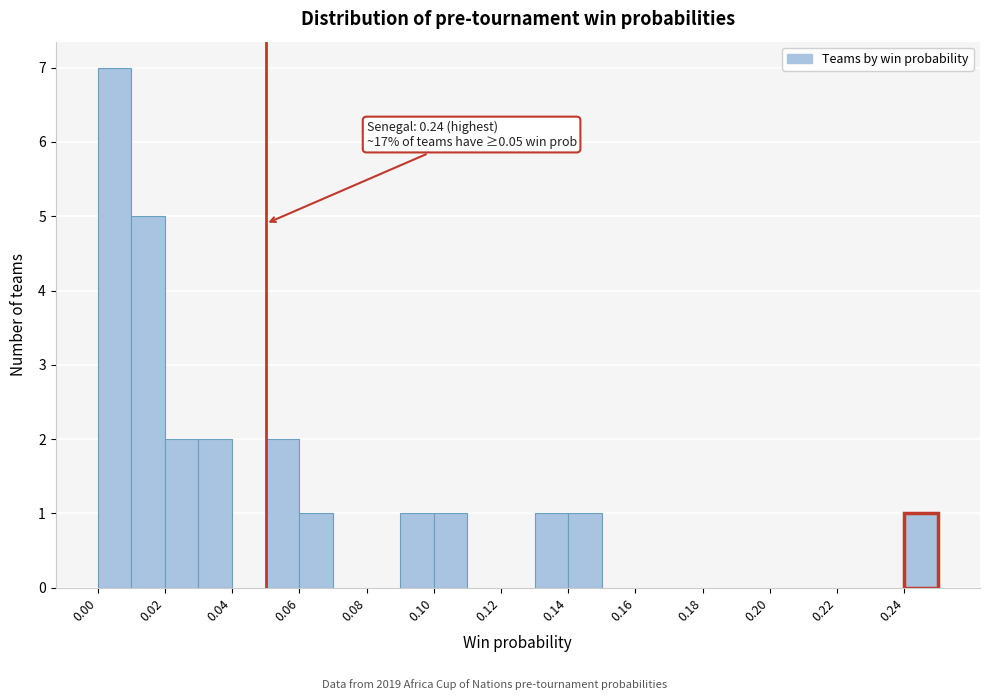

Over which range of the x-axis is the bar tallest?

0.00 to 0.01